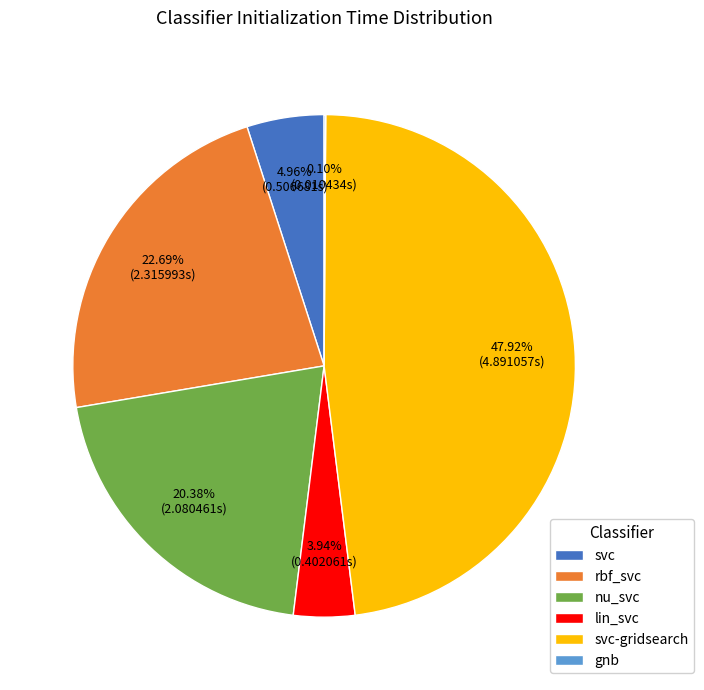

Does rbf_svc account for over 50% of the chart?

No